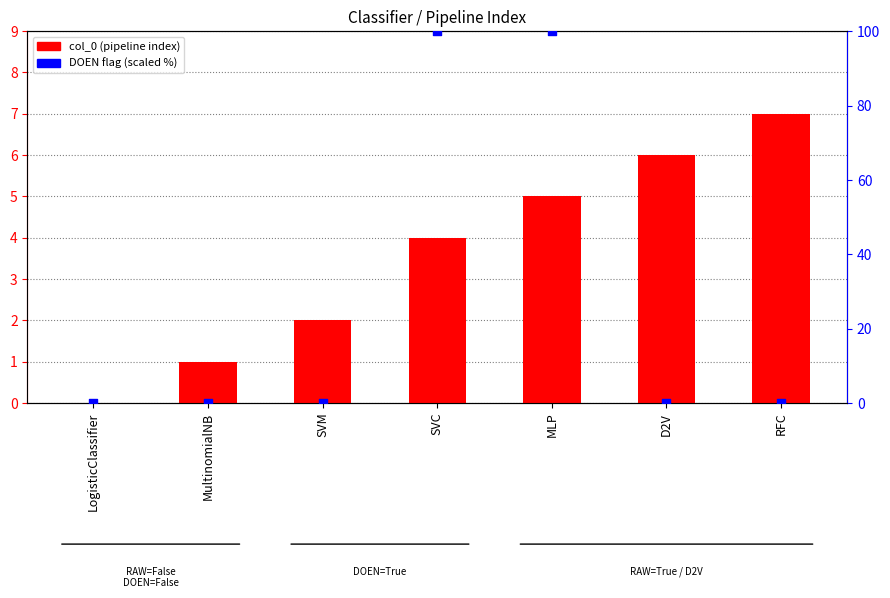

At how many categories does at least one series exceed 56?

2